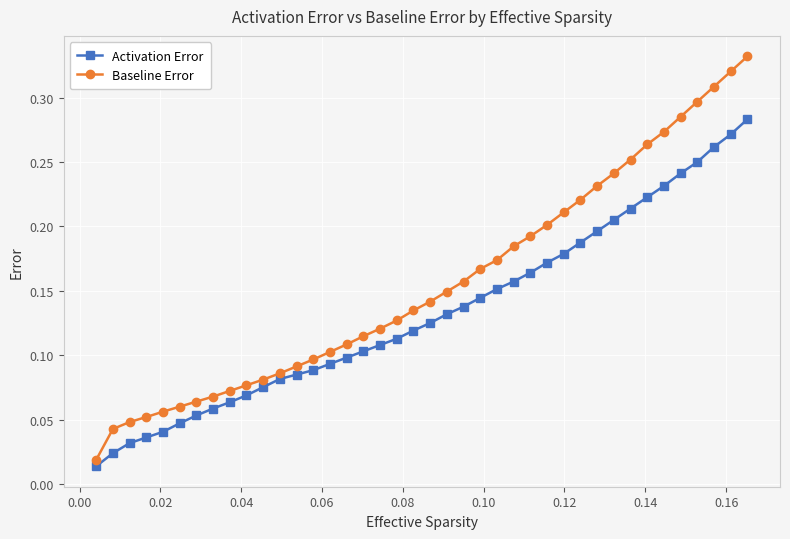

True or false: Activation Error and Baseline Error cross at least once.

False